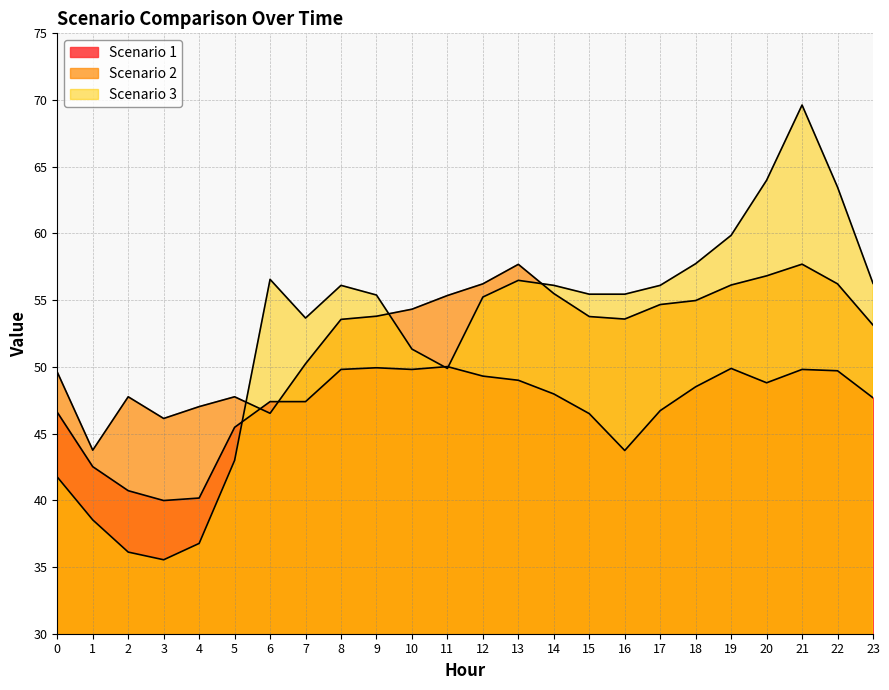

Reading left to right, list all the values displayed in this chart.

Scenario 1: 46.6	42.5	40.7	40.0	40.2	45.5	47.4	47.4	49.8	49.9	49.8	50.0	49.3	49.0	48.0	46.5	43.7	46.7	48.5	49.9	48.8	49.8	49.7	47.7
Scenario 2: 49.6	43.8	47.8	46.1	47.0	47.8	46.5	50.2	53.6	53.8	54.3	55.3	56.2	57.7	55.5	53.8	53.6	54.7	55.0	56.1	56.8	57.7	56.2	53.1
Scenario 3: 41.7	38.5	36.1	35.5	36.8	43.0	56.6	53.7	56.1	55.4	51.3	49.9	55.2	56.5	56.1	55.4	55.4	56.1	57.7	59.9	64.0	69.6	63.5	56.3